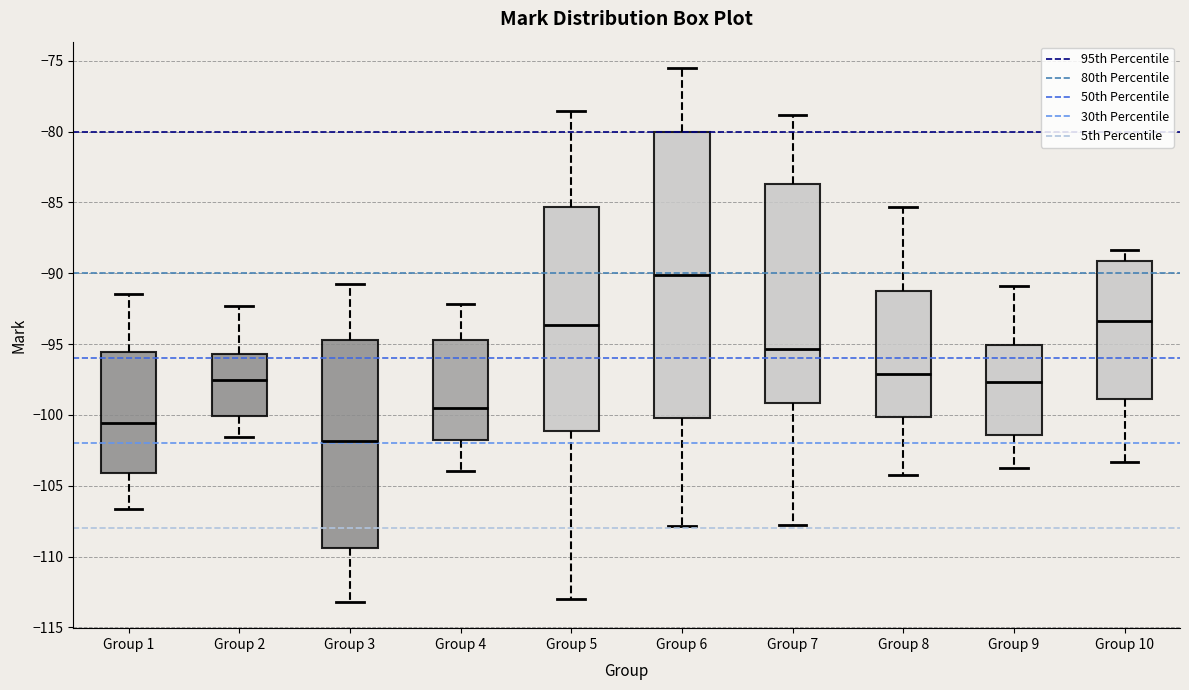

Reading left to right, transcribe this box plot: for each box, give where its median line is, the range the box spans, and where its two whiskers end, as read against the y-axis. The values are not printed on the chart, so give them approximately, as read against the axis.

Group 1: median -100.5, box -104.0 to -95.5, whiskers -106.5 to -91.5
Group 2: median -97.5, box -100.0 to -95.5, whiskers -101.5 to -92.5
Group 3: median -102.0, box -109.5 to -94.5, whiskers -113.0 to -90.5
Group 4: median -99.5, box -102.0 to -94.5, whiskers -104.0 to -92.0
Group 5: median -93.5, box -101.0 to -85.5, whiskers -113.0 to -78.5
Group 6: median -90.0, box -100.0 to -80.0, whiskers -108.0 to -75.5
Group 7: median -95.5, box -99.0 to -83.5, whiskers -108.0 to -79.0
Group 8: median -97.0, box -100.0 to -91.5, whiskers -104.5 to -85.5
Group 9: median -97.5, box -101.5 to -95.0, whiskers -104.0 to -91.0
Group 10: median -93.5, box -99.0 to -89.0, whiskers -103.5 to -88.5